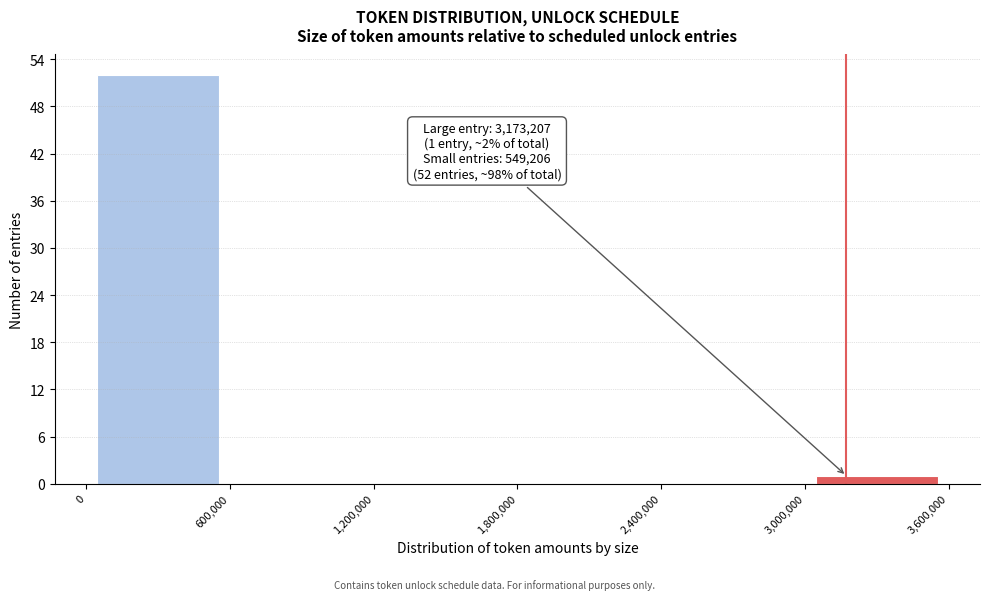

Over which range of the x-axis is the bar tallest?

0 to 600,000